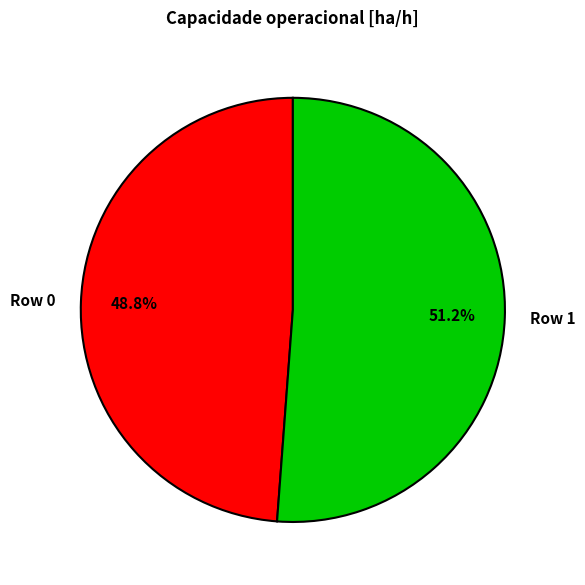

Is there a majority slice in this chart?

Yes